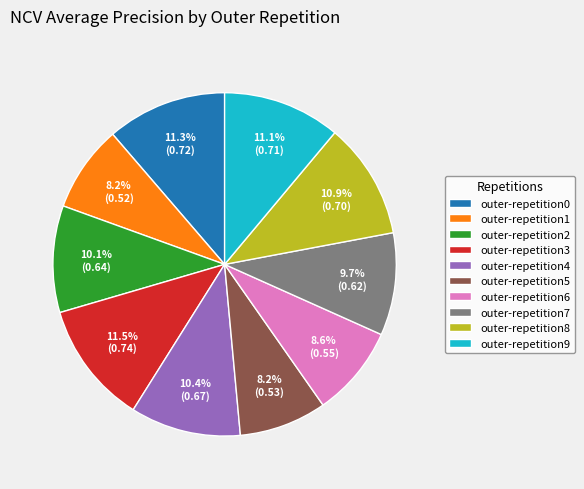

Is there any slice that represents more than half of the pie?

No